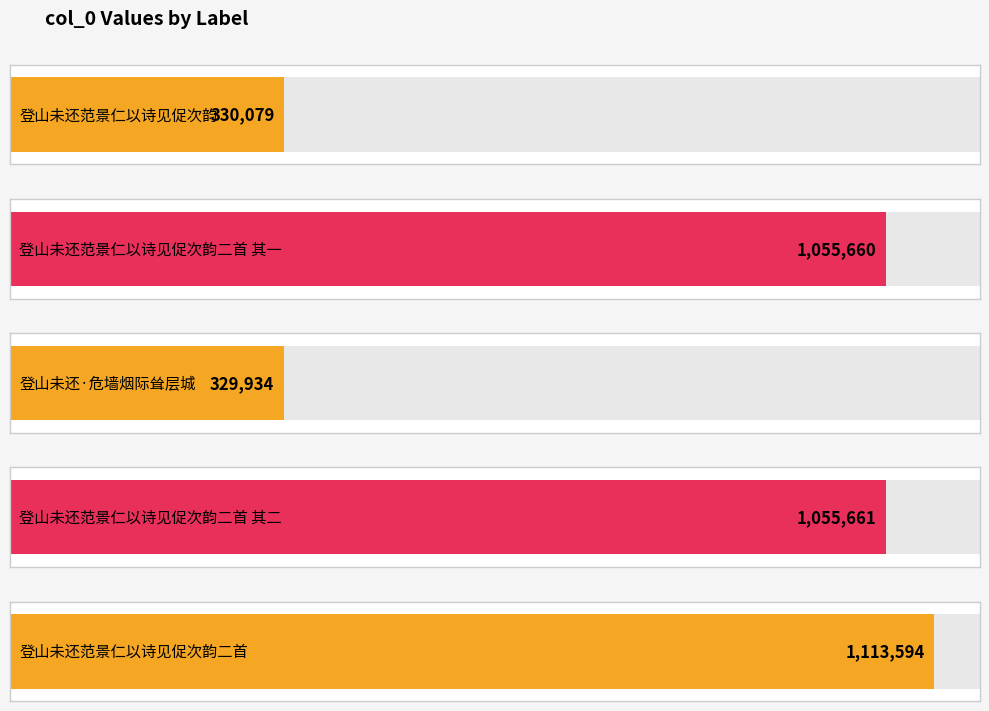

The value at 登山未还范景仁以诗见促次韵二首 其二 is 731714. True or false?

False